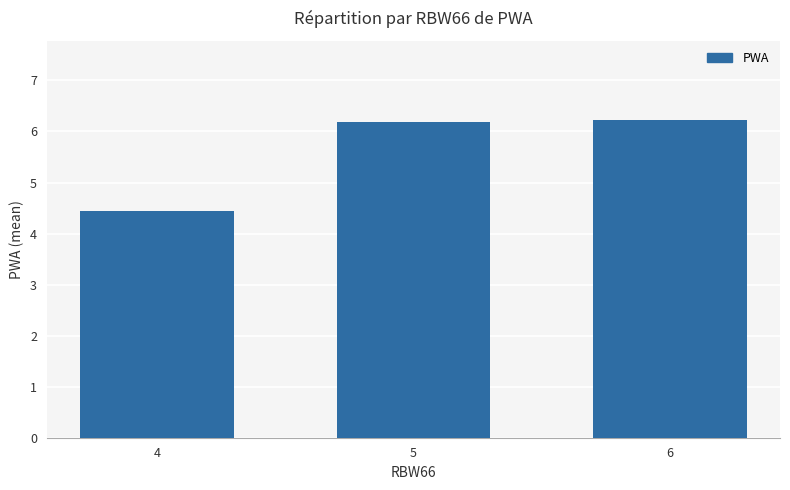

What is the change in value from 4 to 6?

+1.8